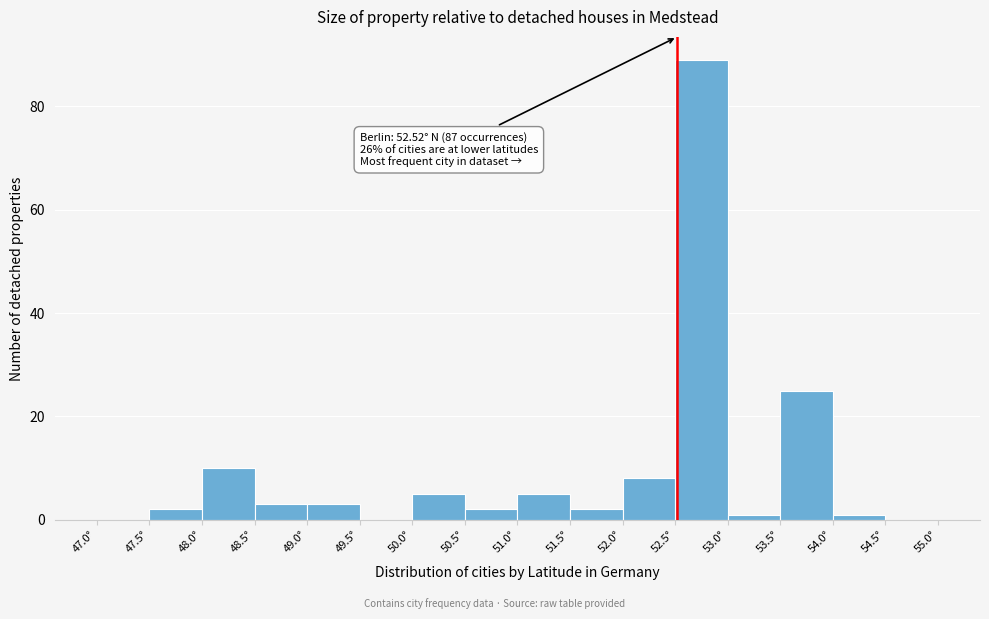

Which range on the x-axis has the tallest bar?

52.5 to 53.0